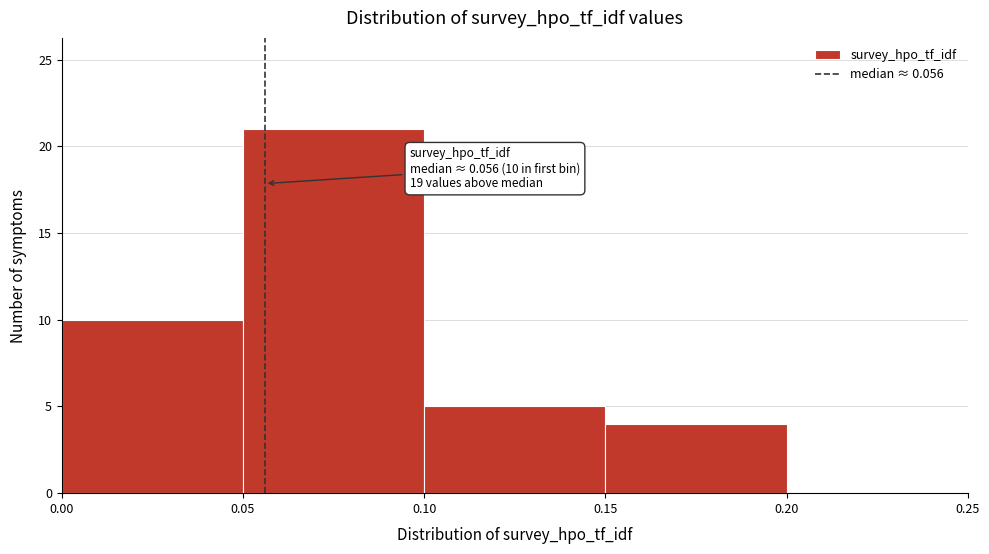

Which range on the x-axis has the tallest bar?

0.05 to 0.10